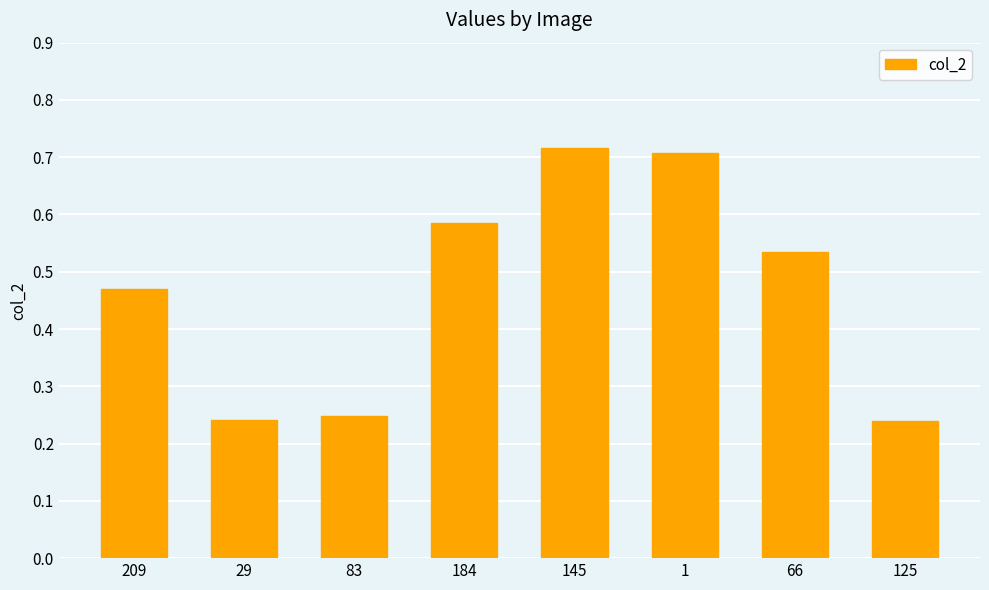

What is the change in value from 184 to 145?

+0.1